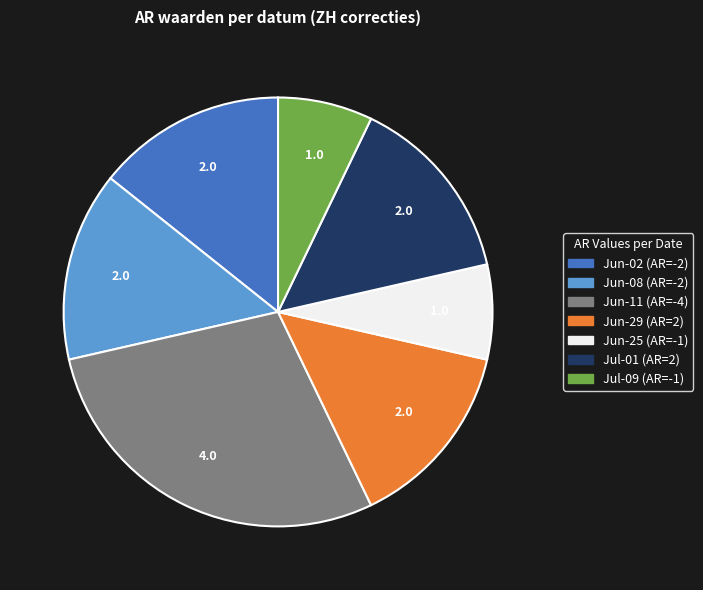

Does any single category account for the majority?

No